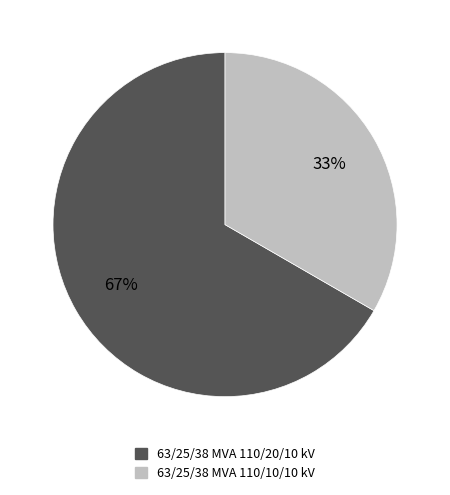

Between 63/25/38 MVA 110/20/10 kV and 63/25/38 MVA 110/10/10 kV, which is larger?

63/25/38 MVA 110/20/10 kV